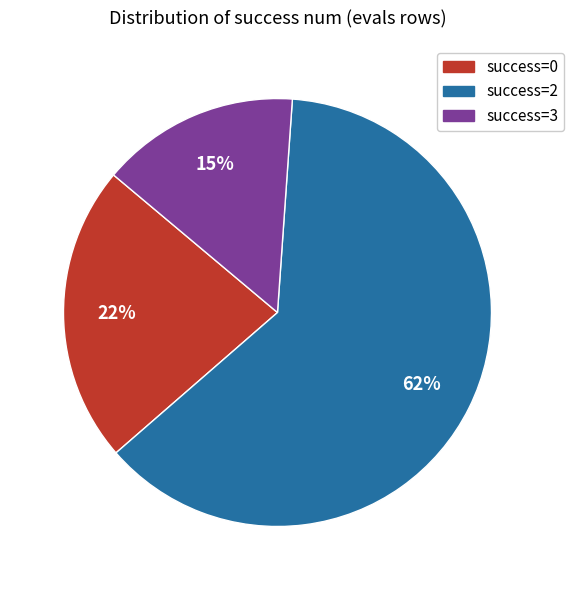

True or false: success=2 accounts for 55% of the total.

False